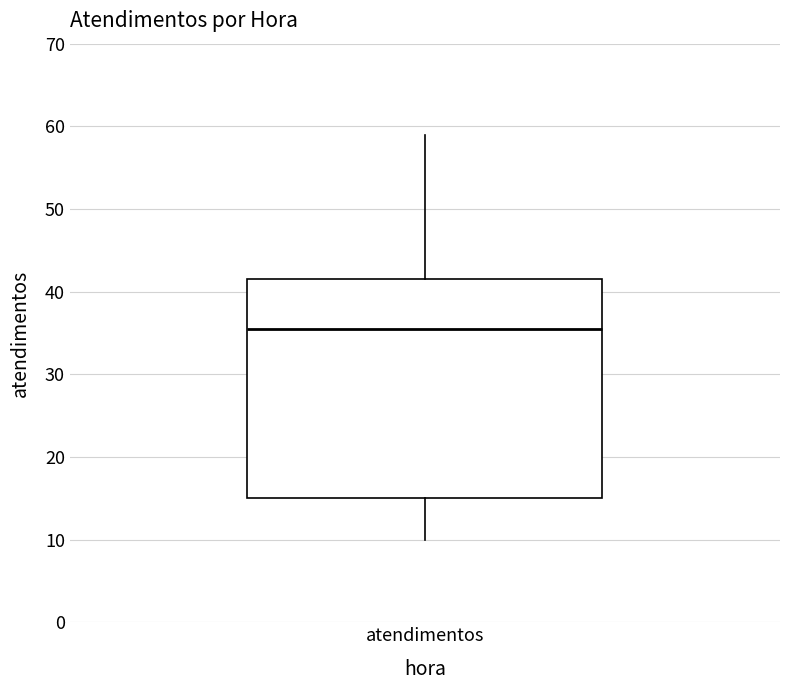

Transcribe this box plot: give where the median line is, the range the box spans, and where the two whiskers end, as read against the y-axis. The values are not printed on the chart, so give them approximately, as read against the axis.

median 36, box 15 to 42, whiskers 10 to 59